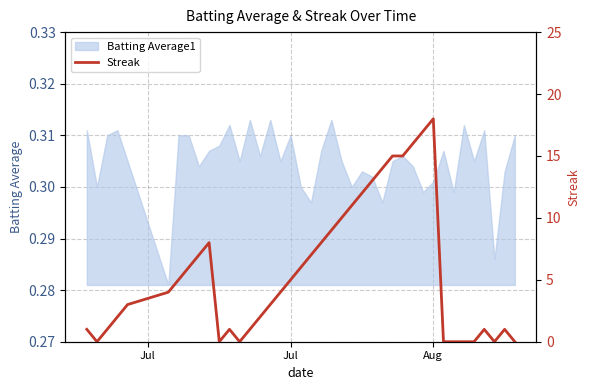

The value of Batting Average1 at Jul is 0.5. True or false?

False